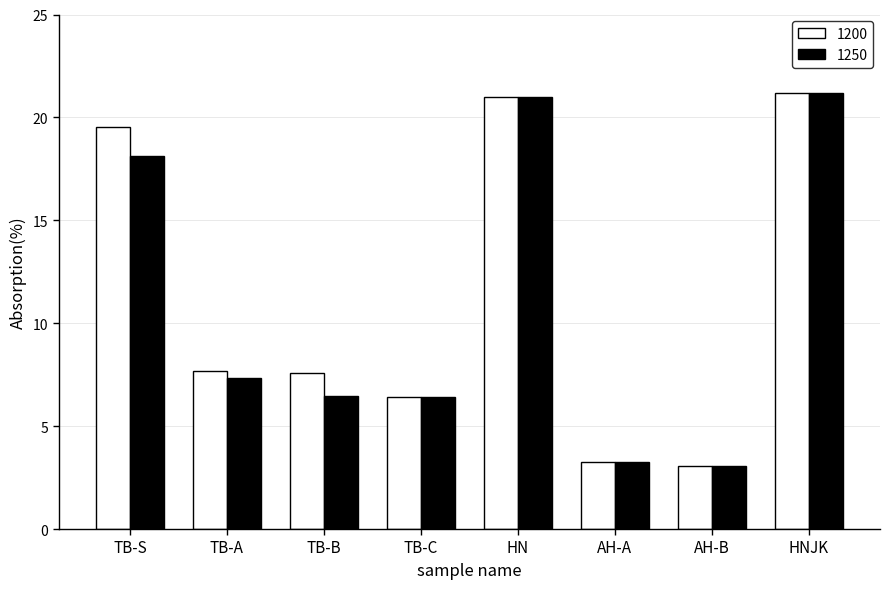

List the series in order of their overall mean, highest first.

1200, 1250